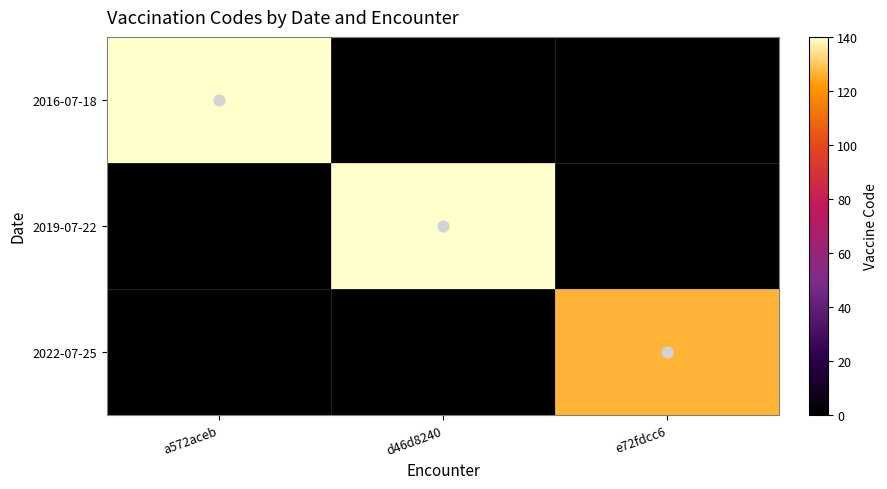

Which category has the lowest value in the 2016-07-18 series?

a572aceb